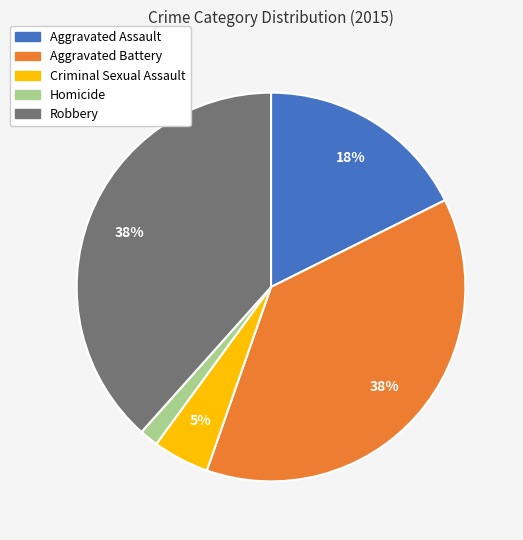

Is the sum of Robbery and Aggravated Assault greater than half?

Yes